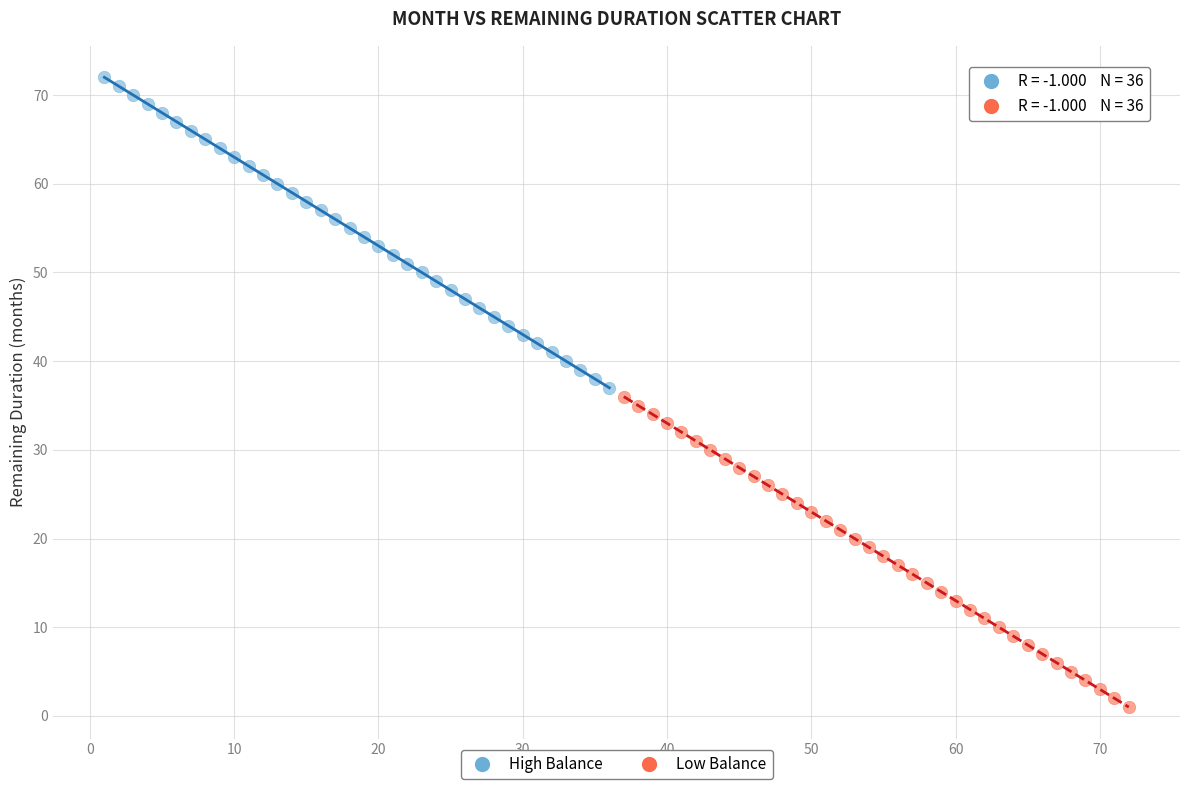

Which series contains the highest Y value?

High Balance